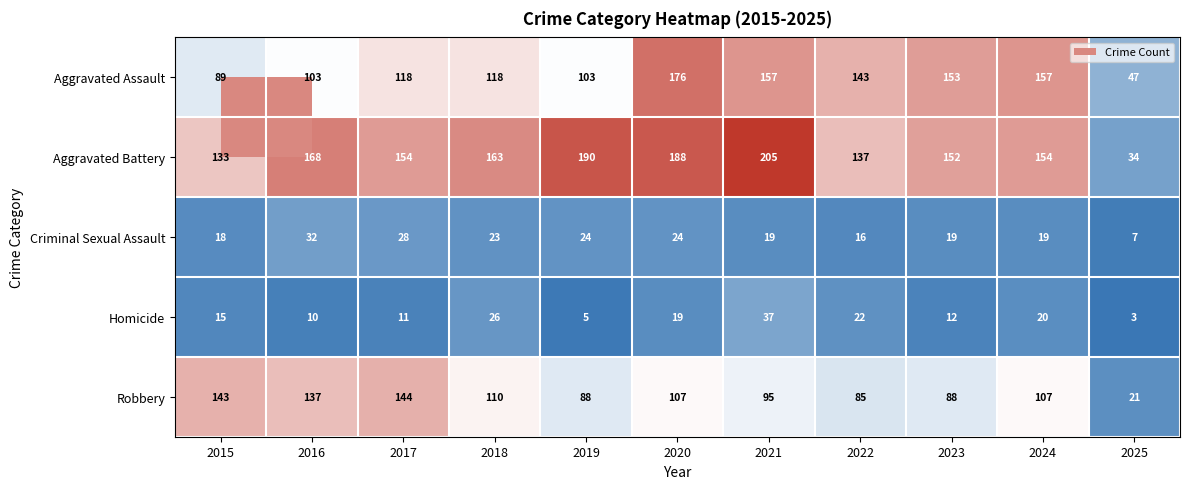

The Robbery series shows 107 at 2024. True or false?

True